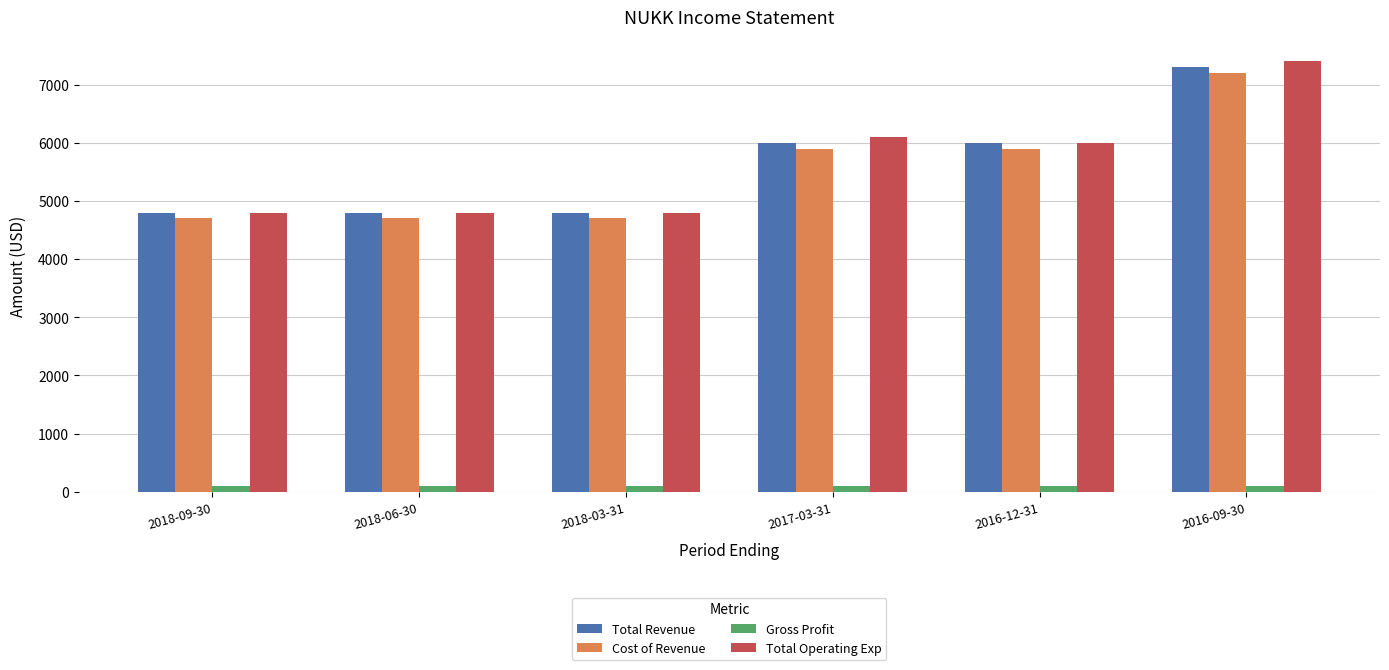

What is the label of the 6th bar from the right?

2018-09-30